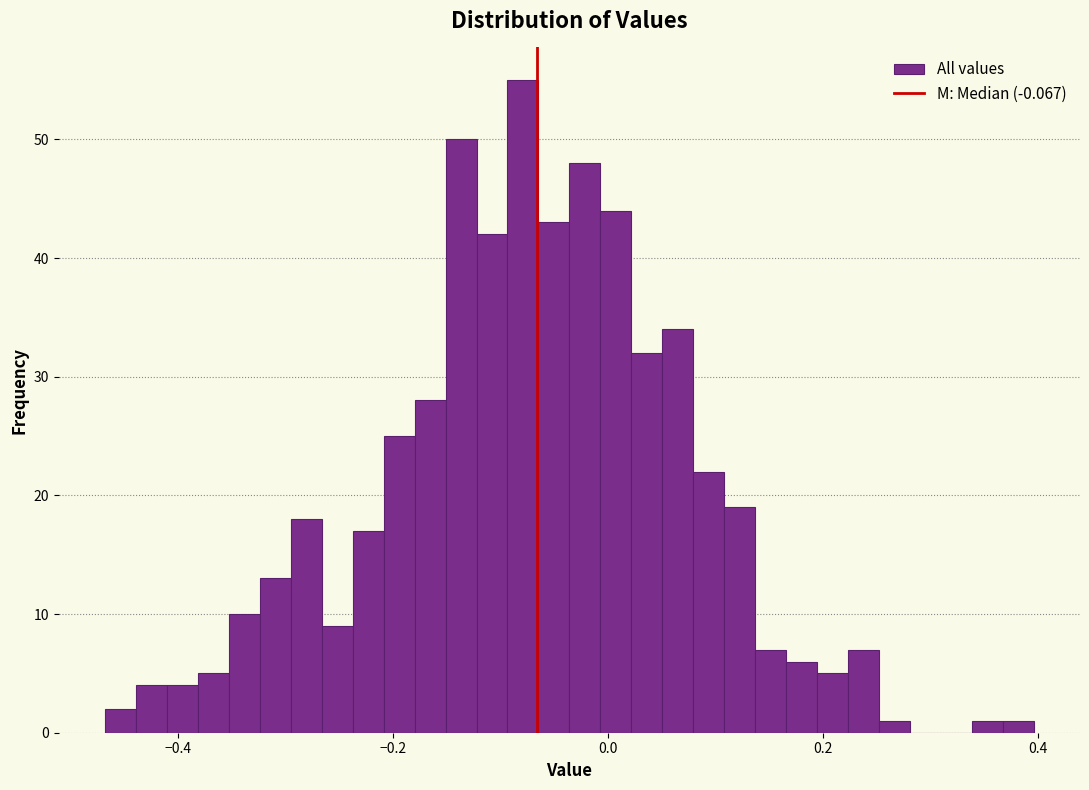

Around what value on the x-axis is the tallest bar? Give the approximate position of its centre, as read against the axis.

-0.08